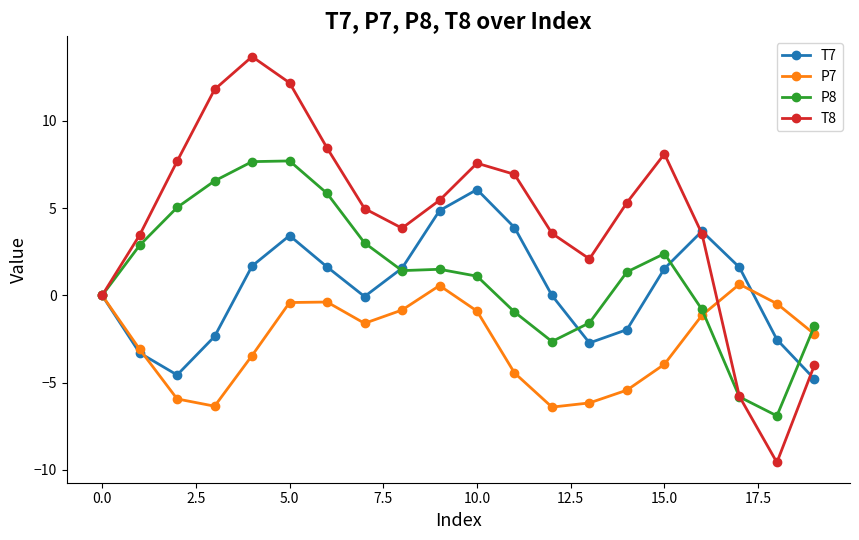

Is this an area chart (filled region under the line)?

No